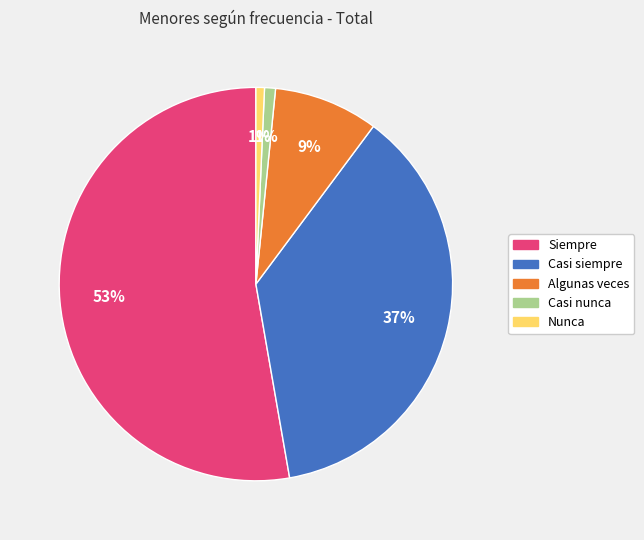

Count the number of slices in the pie.

5